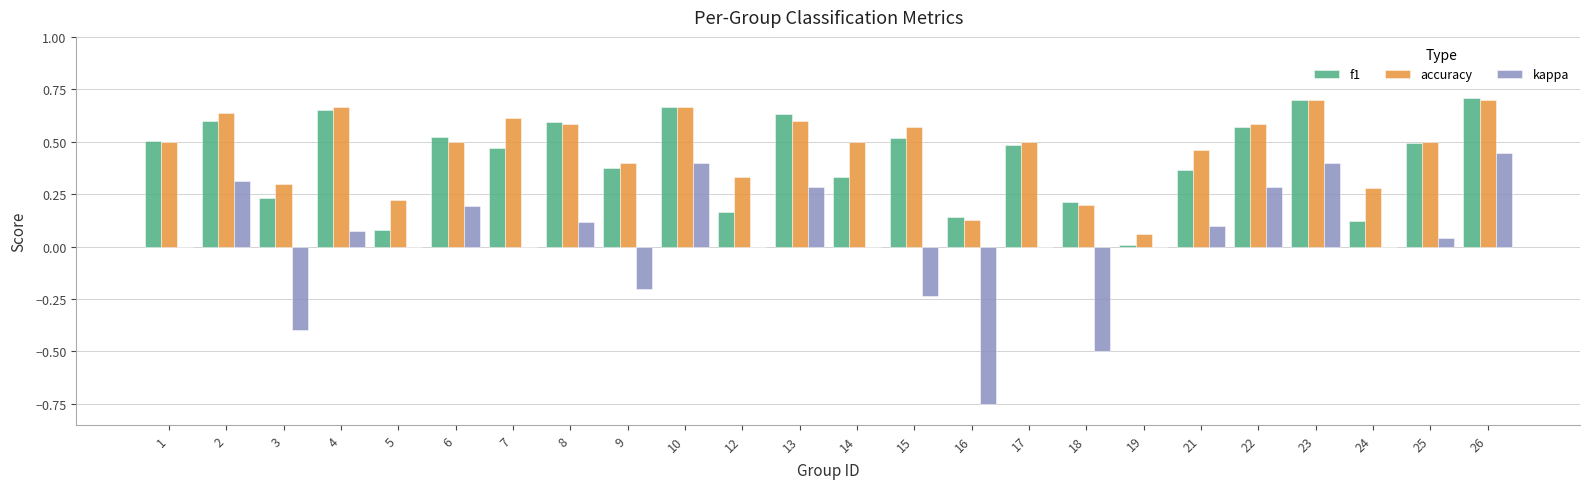

What is the total value across all series at 13?

1.5